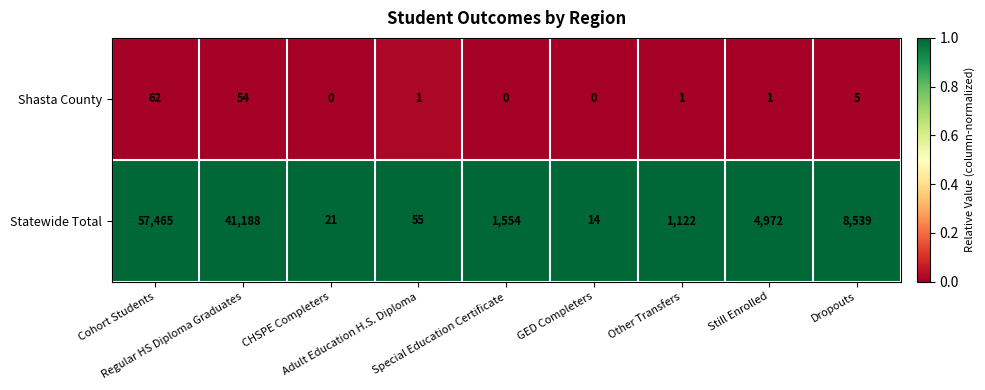

List the series in order of their peak value, highest first.

Statewide Total, Shasta County